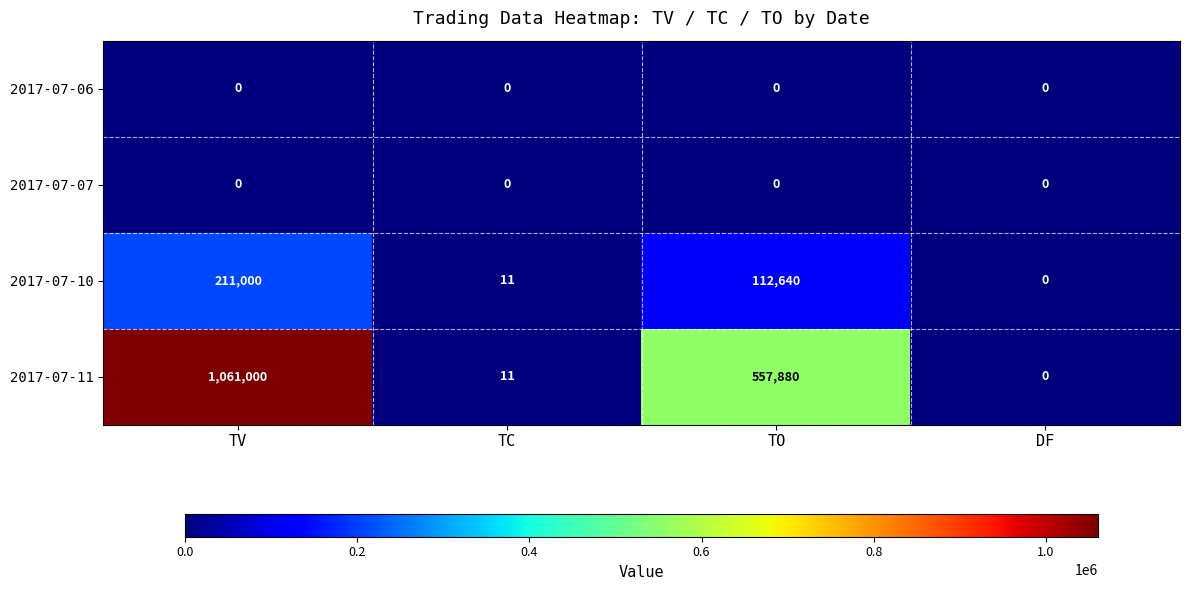

At which category is the sum across all series the highest?

TV